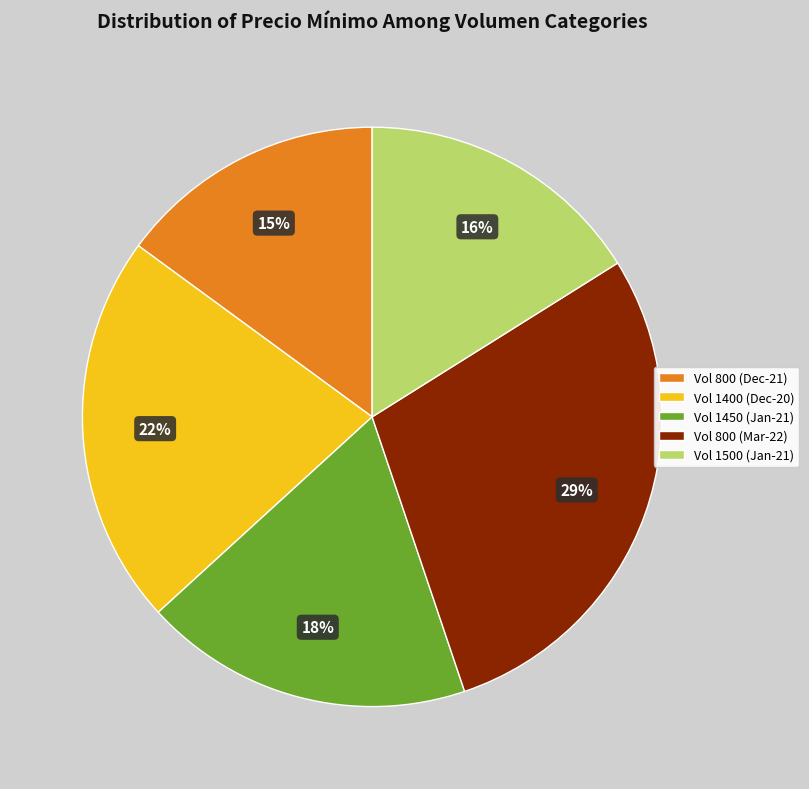

To the nearest percent, what is the average slice percentage?

20%